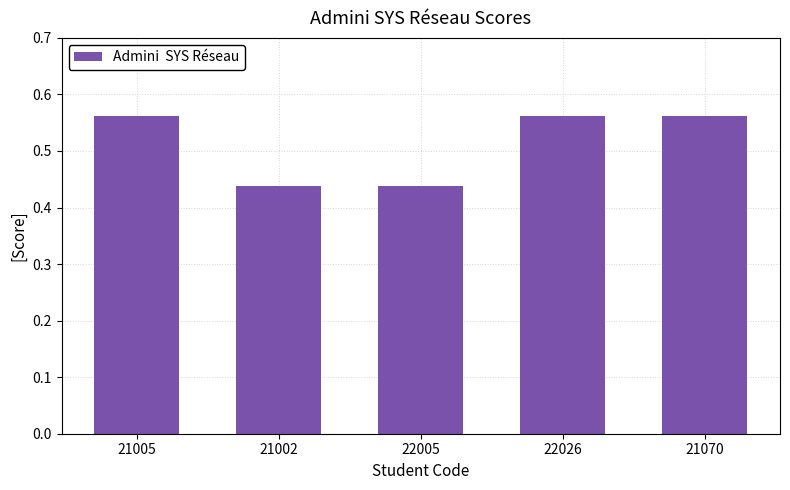

What is the sum of the values at 21005 and 21070?

1.1